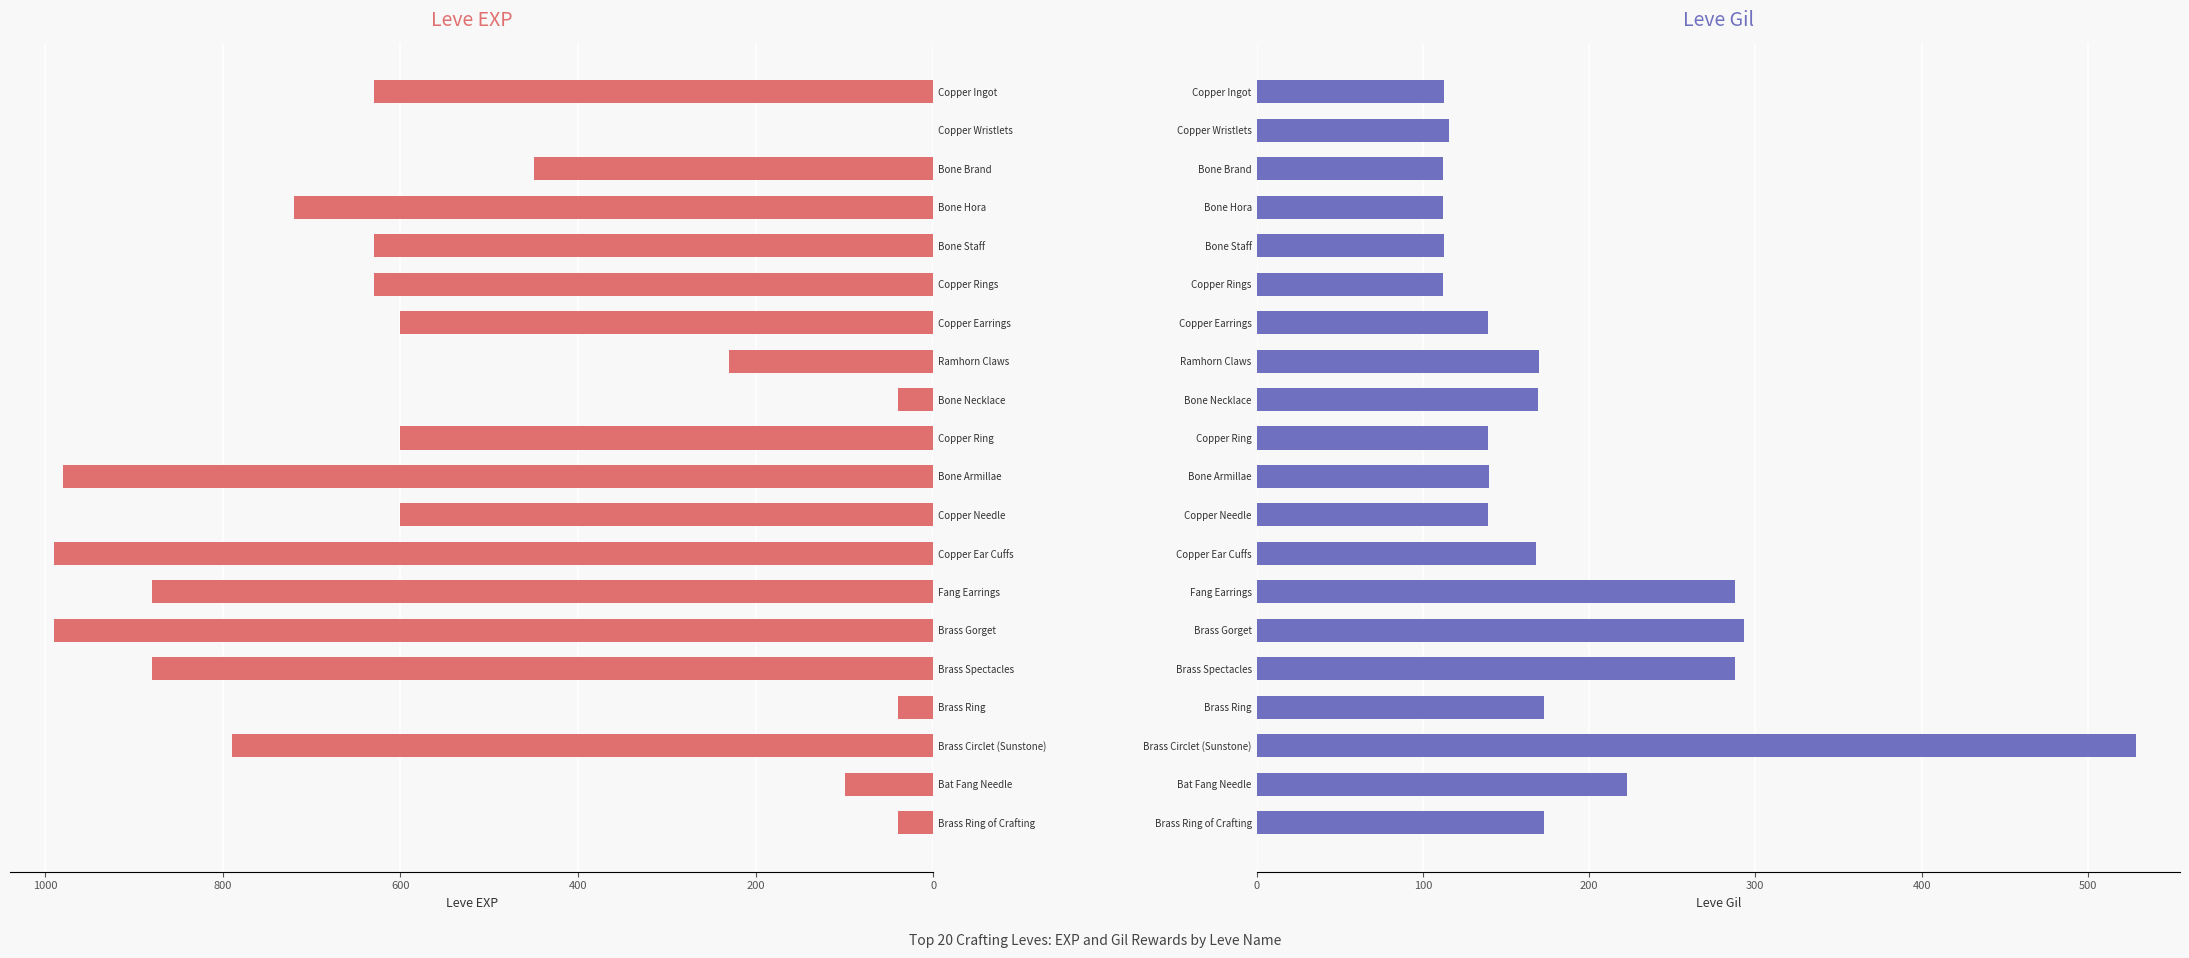

The value of Leve Gil at Brass Gorget is 293. True or false?

True